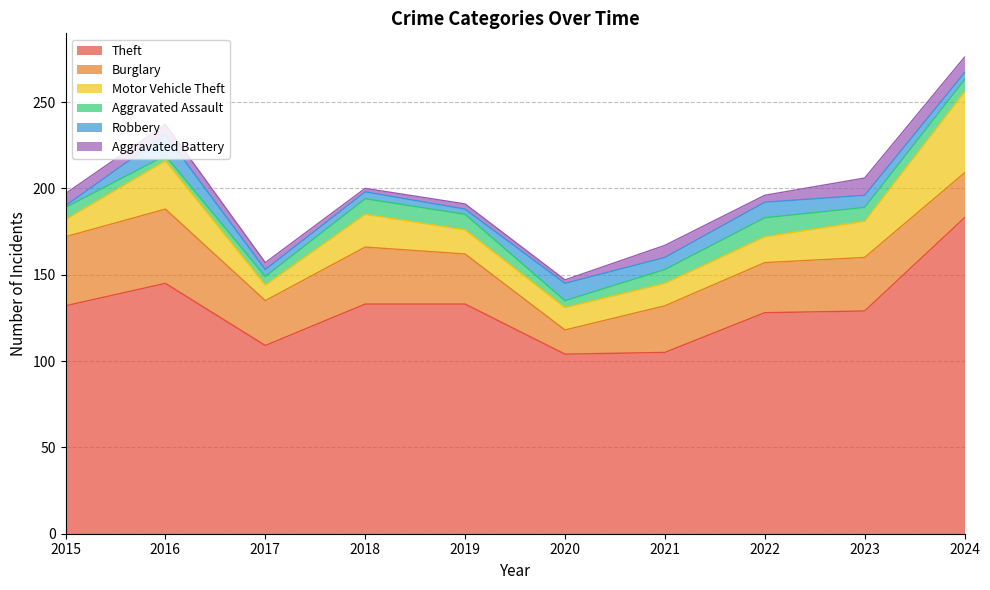

List the series in order of their peak value, lowest first.

Aggravated Battery, Aggravated Assault, Robbery, Burglary, Motor Vehicle Theft, Theft